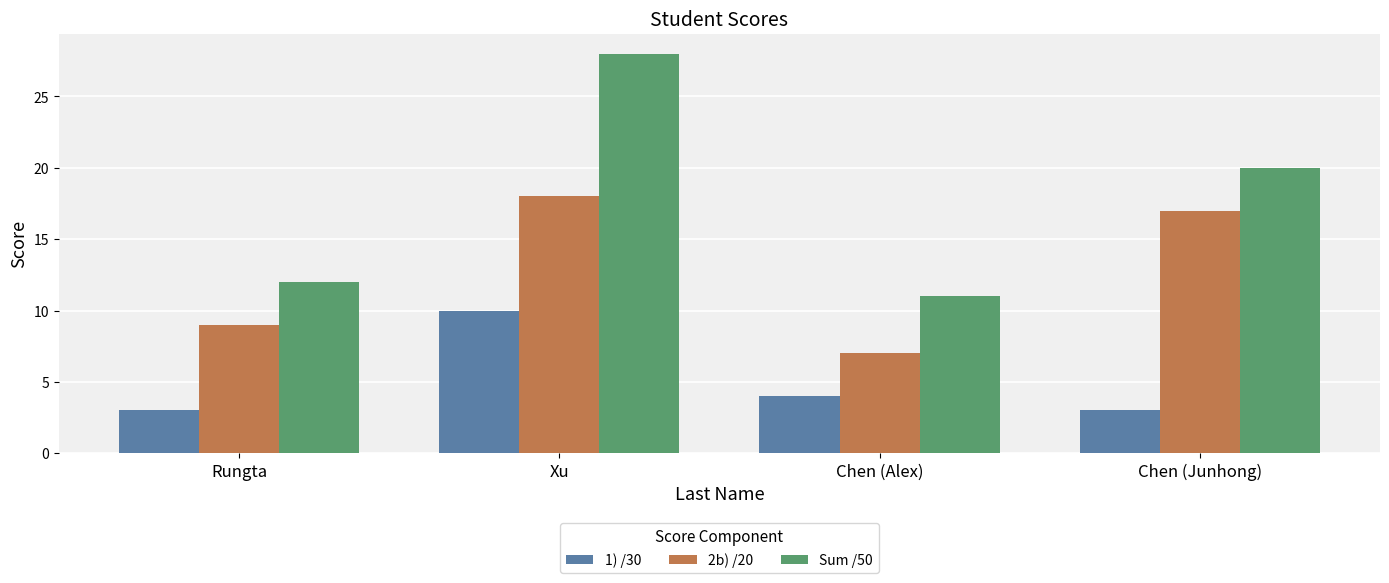

Count the 1) /30 values in the range 3 to 10.

4